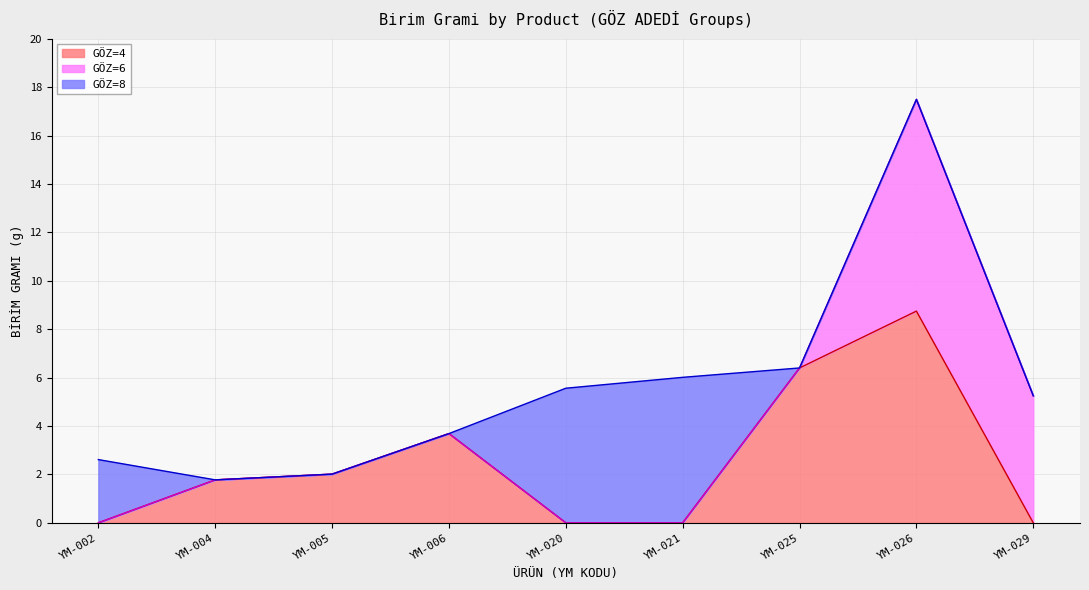

At which category is the sum across all series the highest?

YM-026